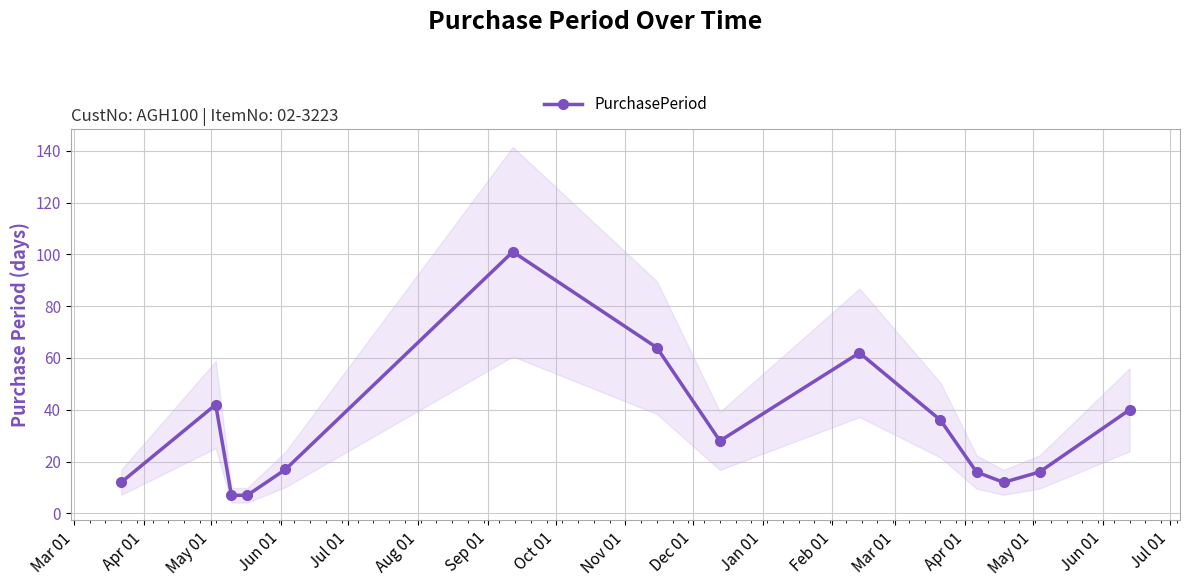

What is the lowest value of the PurchasePeriod series?

7